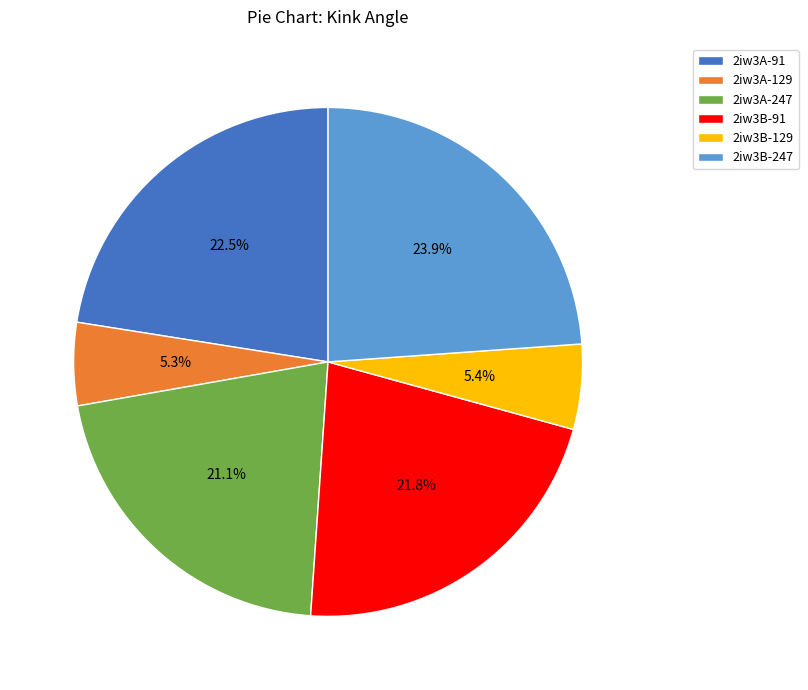

To the nearest percent, what percentage of the pie is 2iw3A-247?

21%